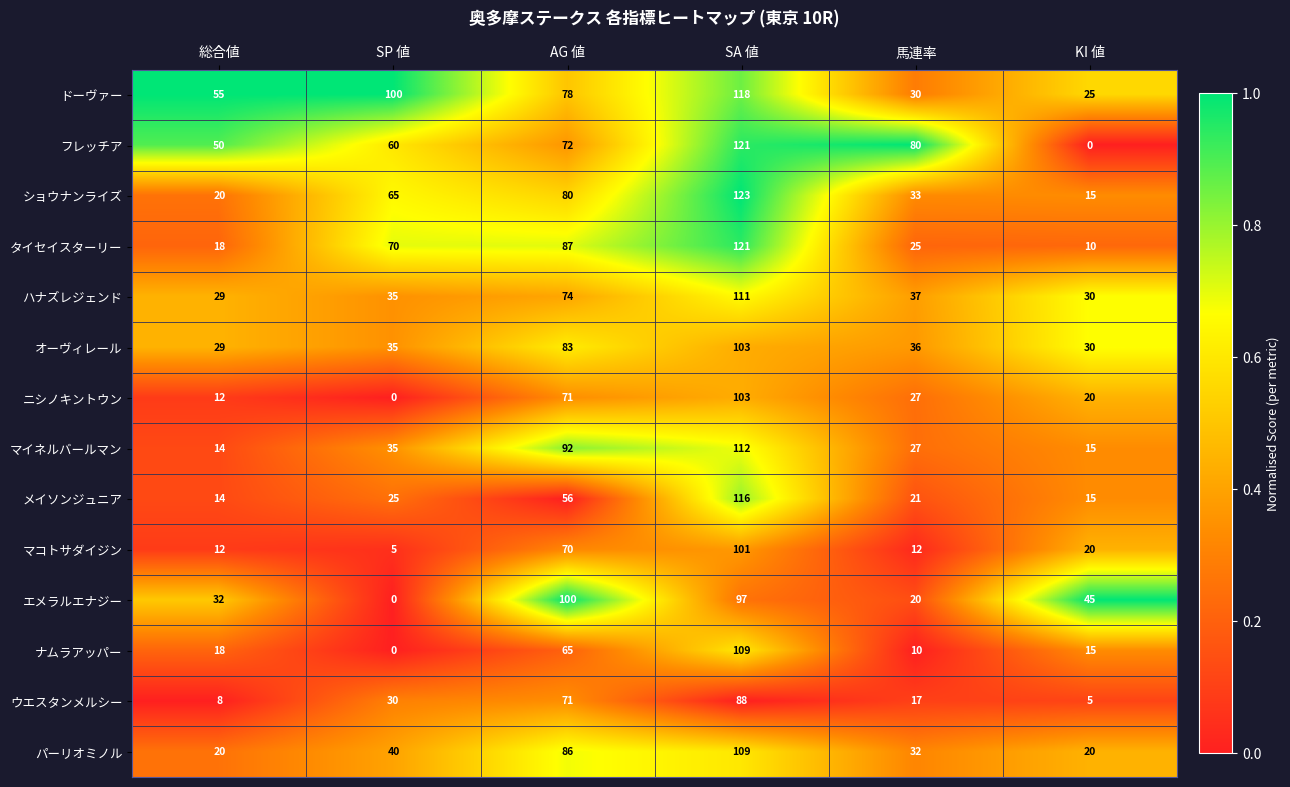

What value does the メイソンジュニア series have at SA 値, to the nearest 10?

120